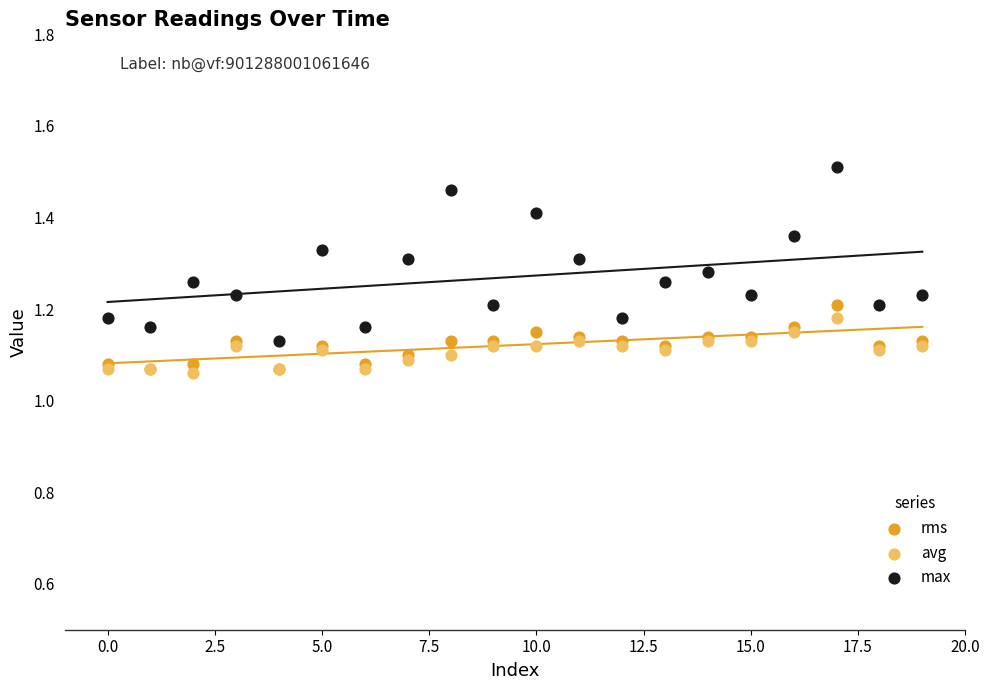

Which series contains the highest Y value?

max